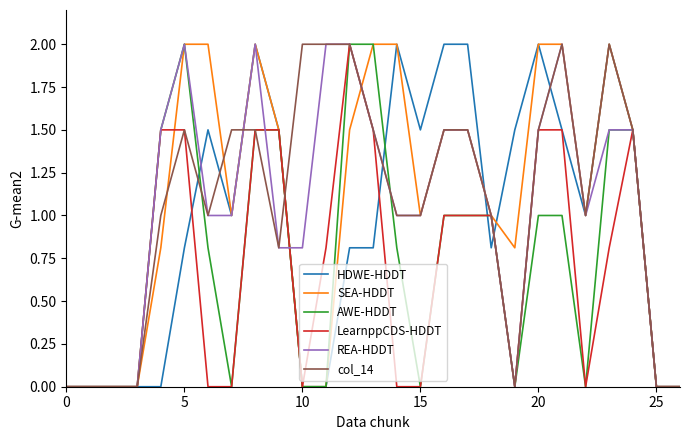

What is the maximum value for SEA-HDDT?

2.0